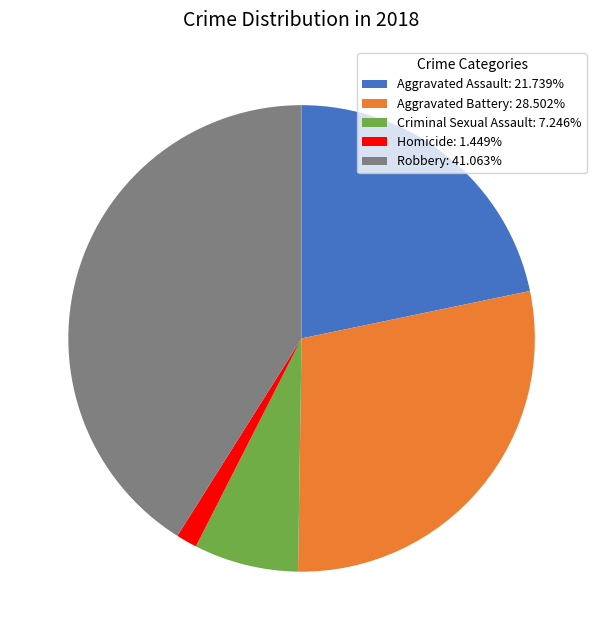

What is the largest slice in the pie chart?

Robbery